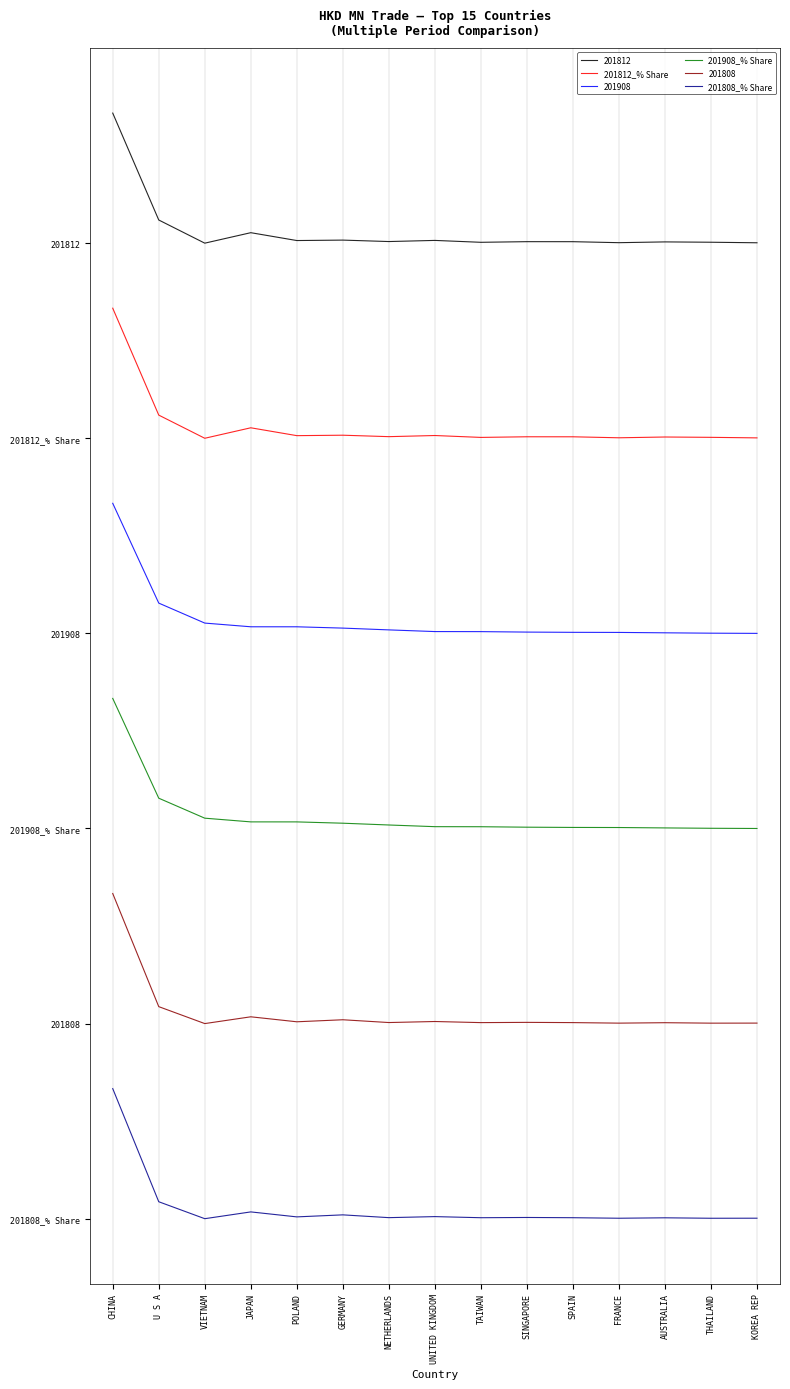

Between U S A and FRANCE, which series saw the biggest shift?

201908_% Share